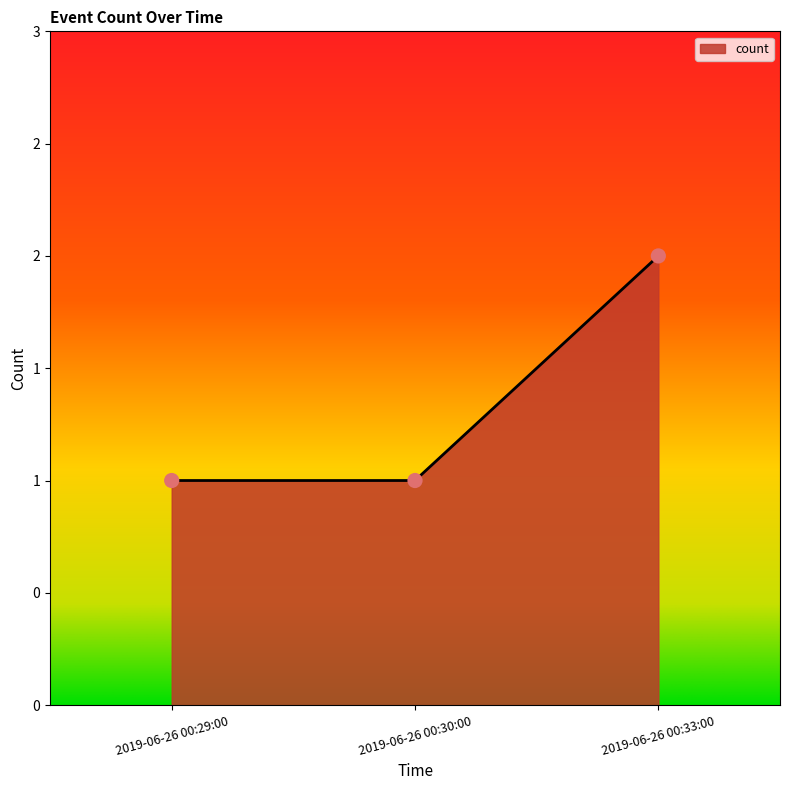

What is the change in value from 2019-06-26 00:29:00 to 2019-06-26 00:33:00?

+1